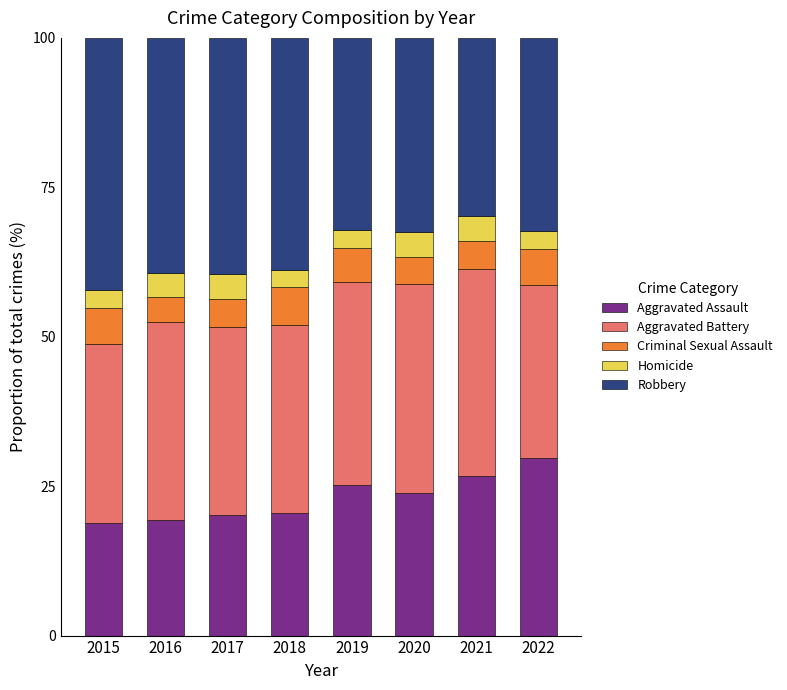

What is the sum of the Aggravated Assault values at 2021 and 2016?

45.9